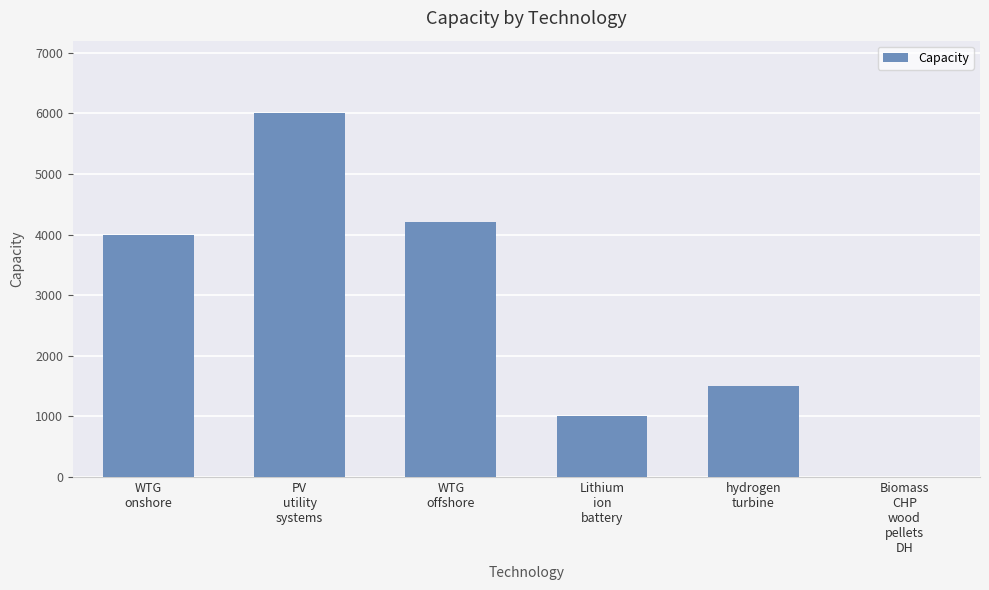

True or false: the data shows 2153.8 at PV
utility
systems.

False